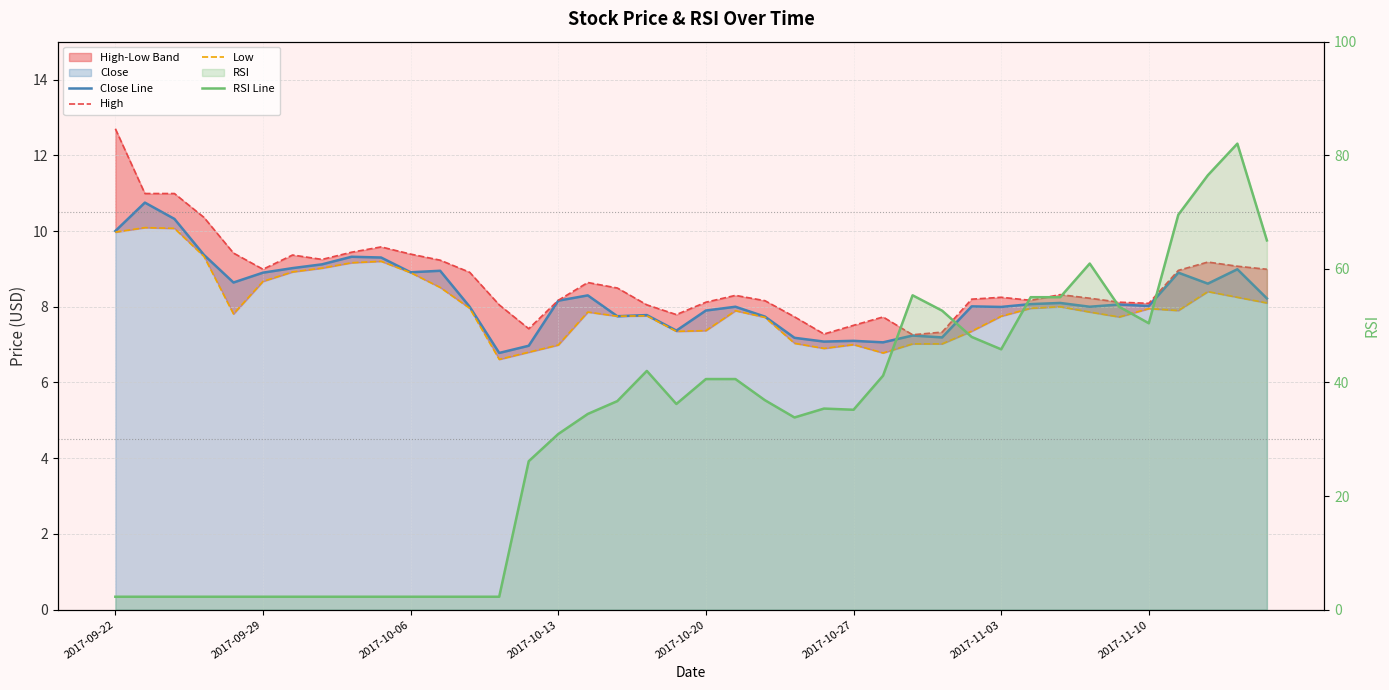

Which series changed the most between 36 and 38?

RSI Line